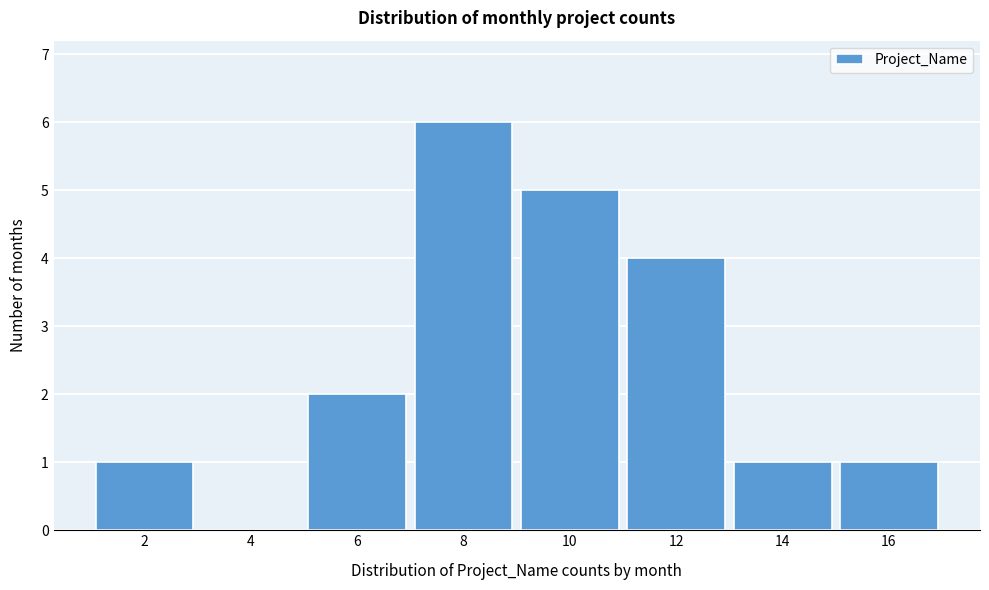

Reading left to right, what are all the values shown in this chart?

2=1	4=0	6=2	8=6	10=5	12=4	14=1	16=1